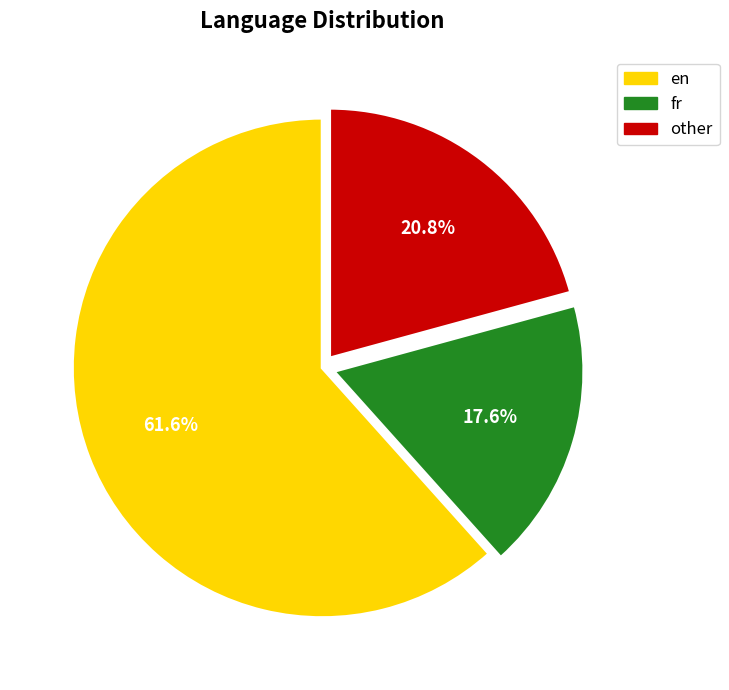

How many slices are in this pie chart?

3